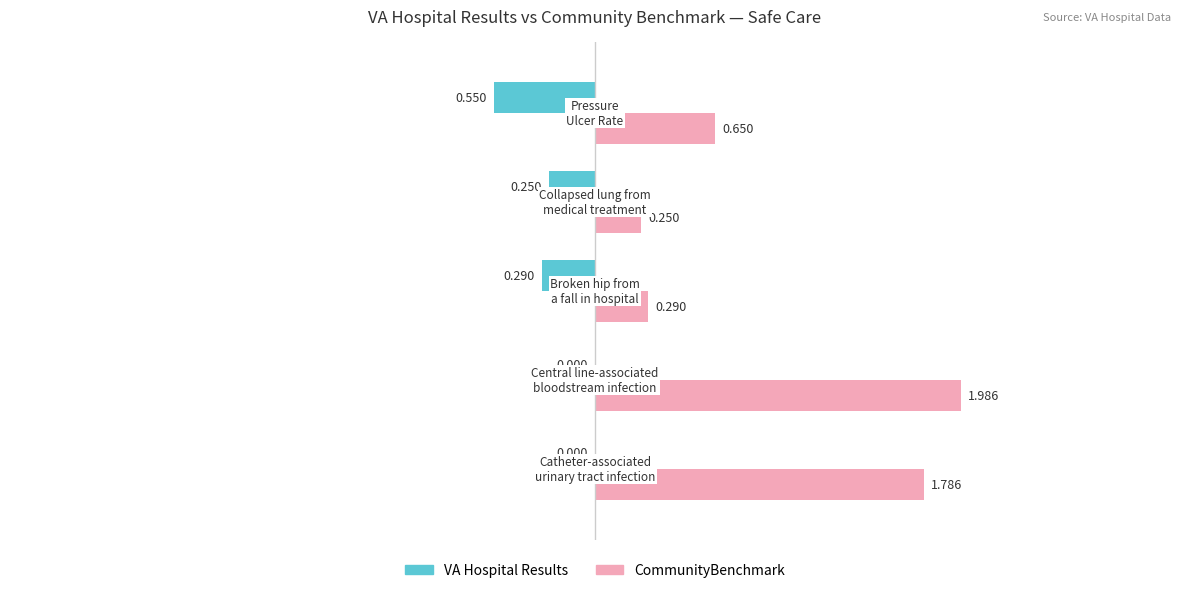

Which series has the largest total across all categories?

CommunityBenchmark